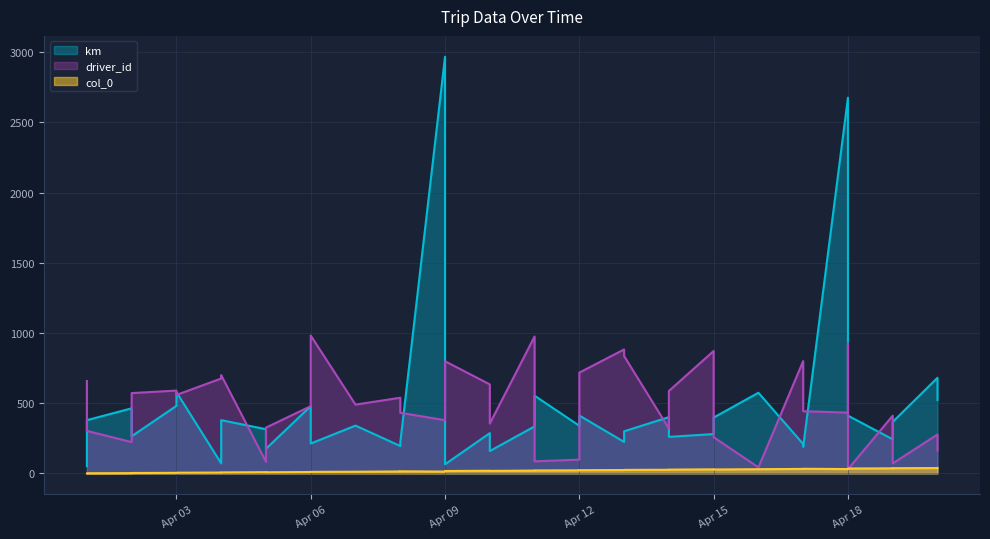

What is the total value across all series at 2015-04-02?

688.6